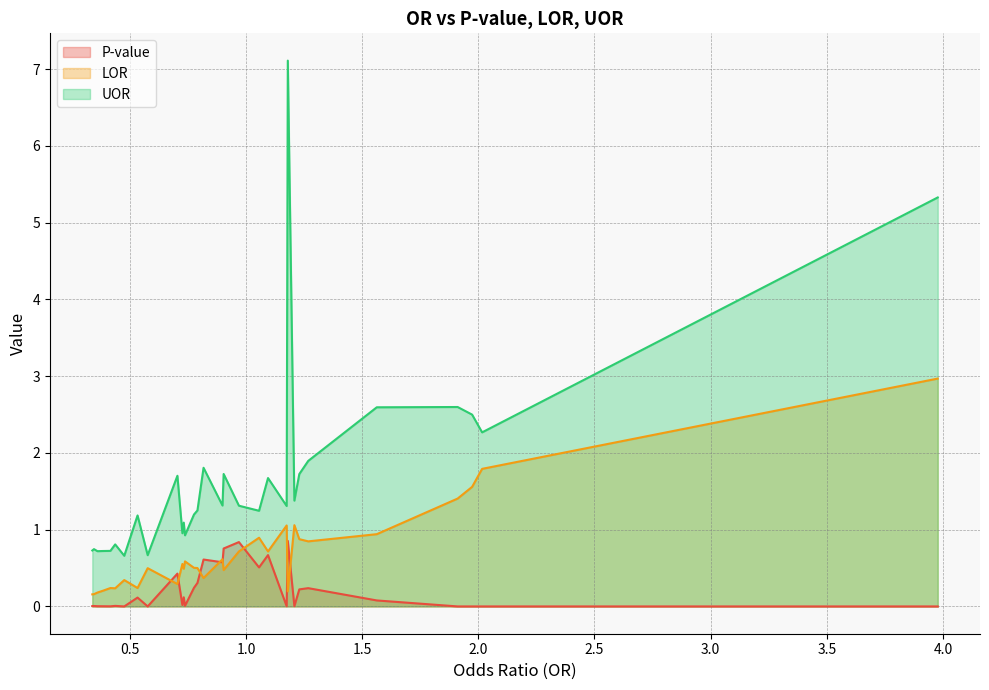

The LOR series shows 0.4 at STRESMGT. True or false?

False